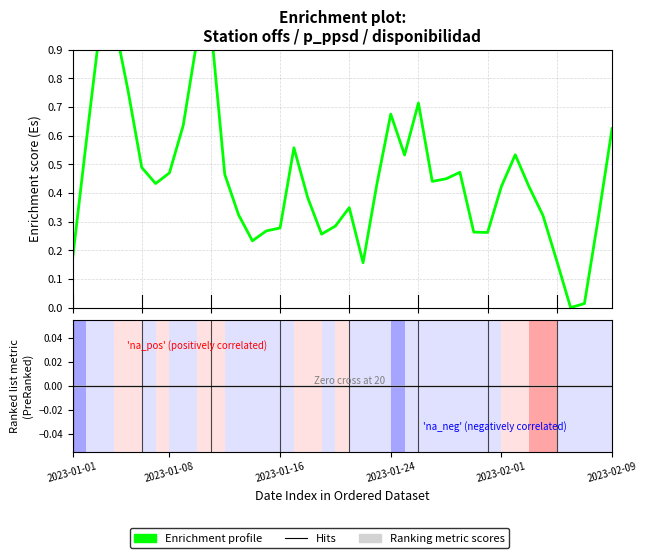

Which has a higher value, 28 or 9?

9